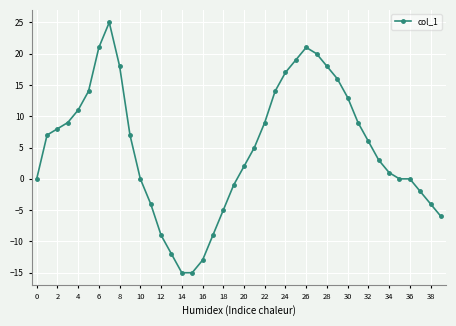

What is the difference between the maximum and minimum values?

40